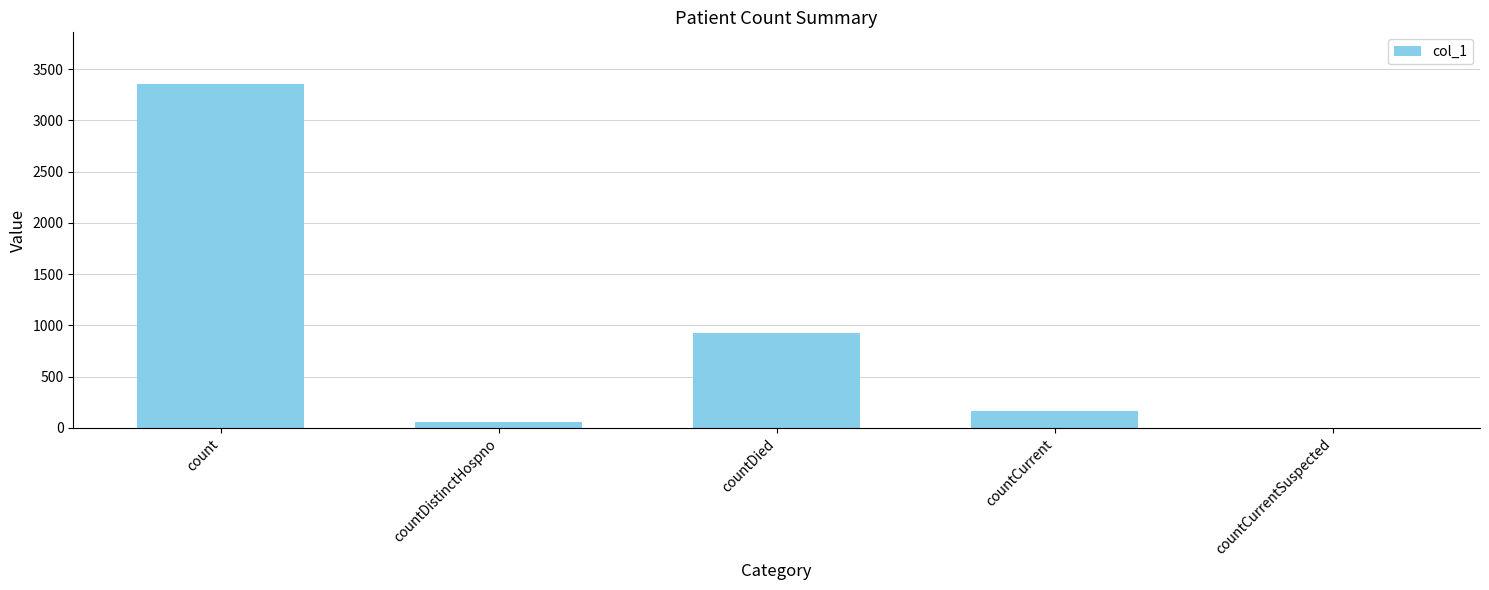

True or false: the data shows 924 at countDied.

True